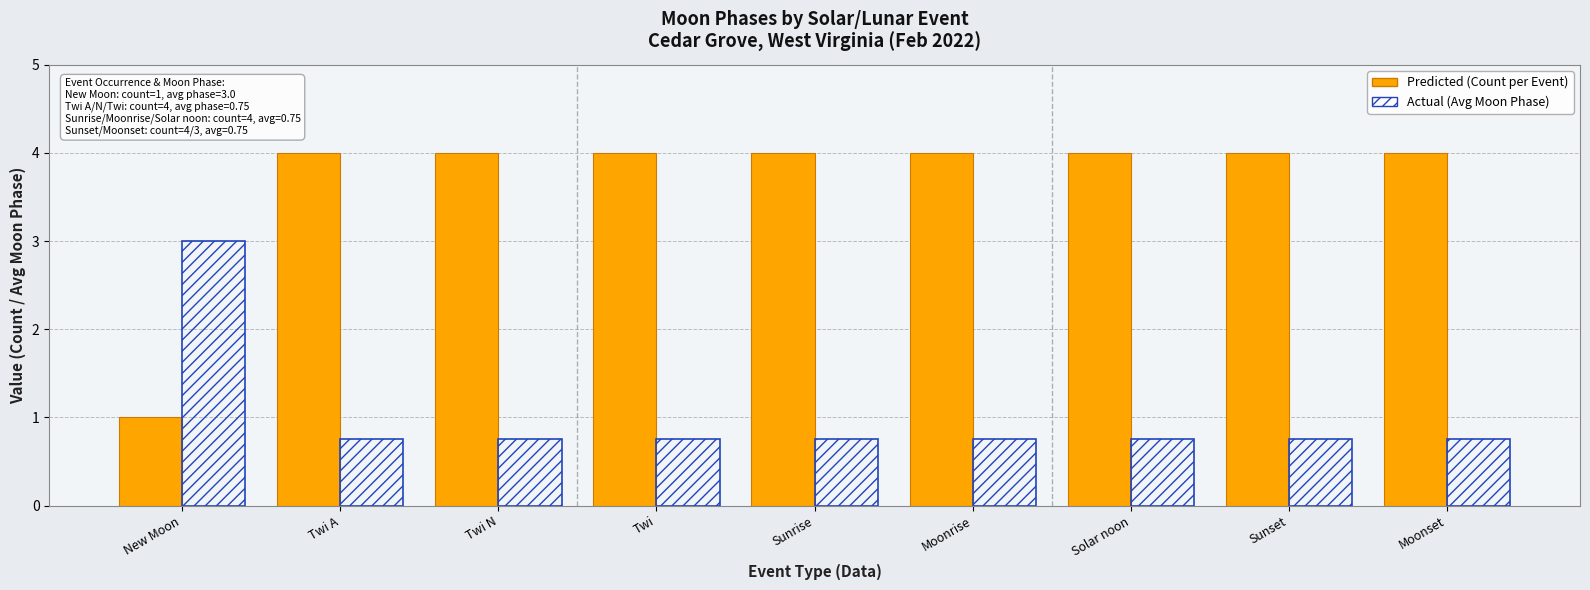

How many bars are there in each group?

2